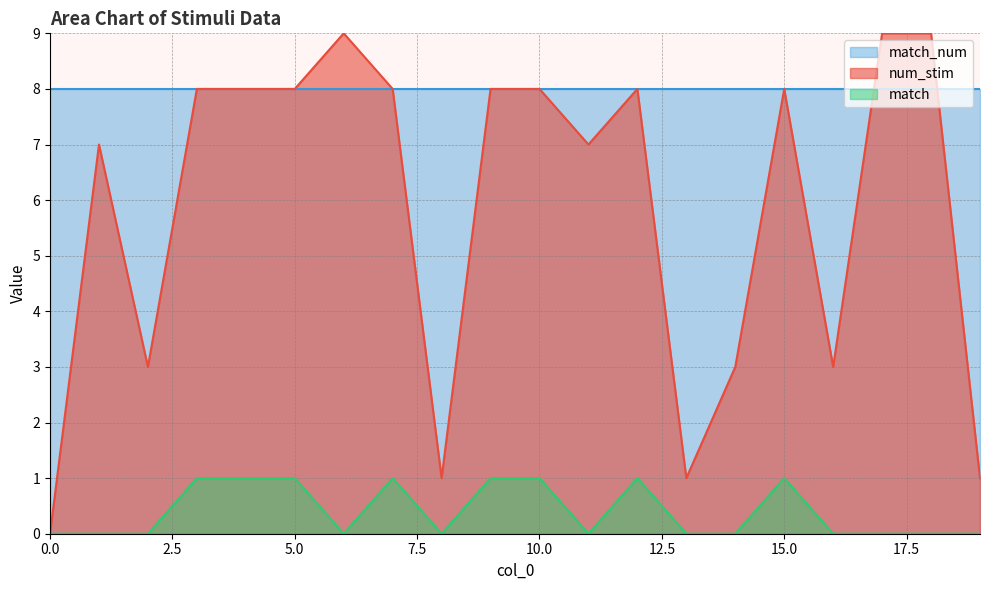

What is the difference between the maximum and minimum values in the match series?

1